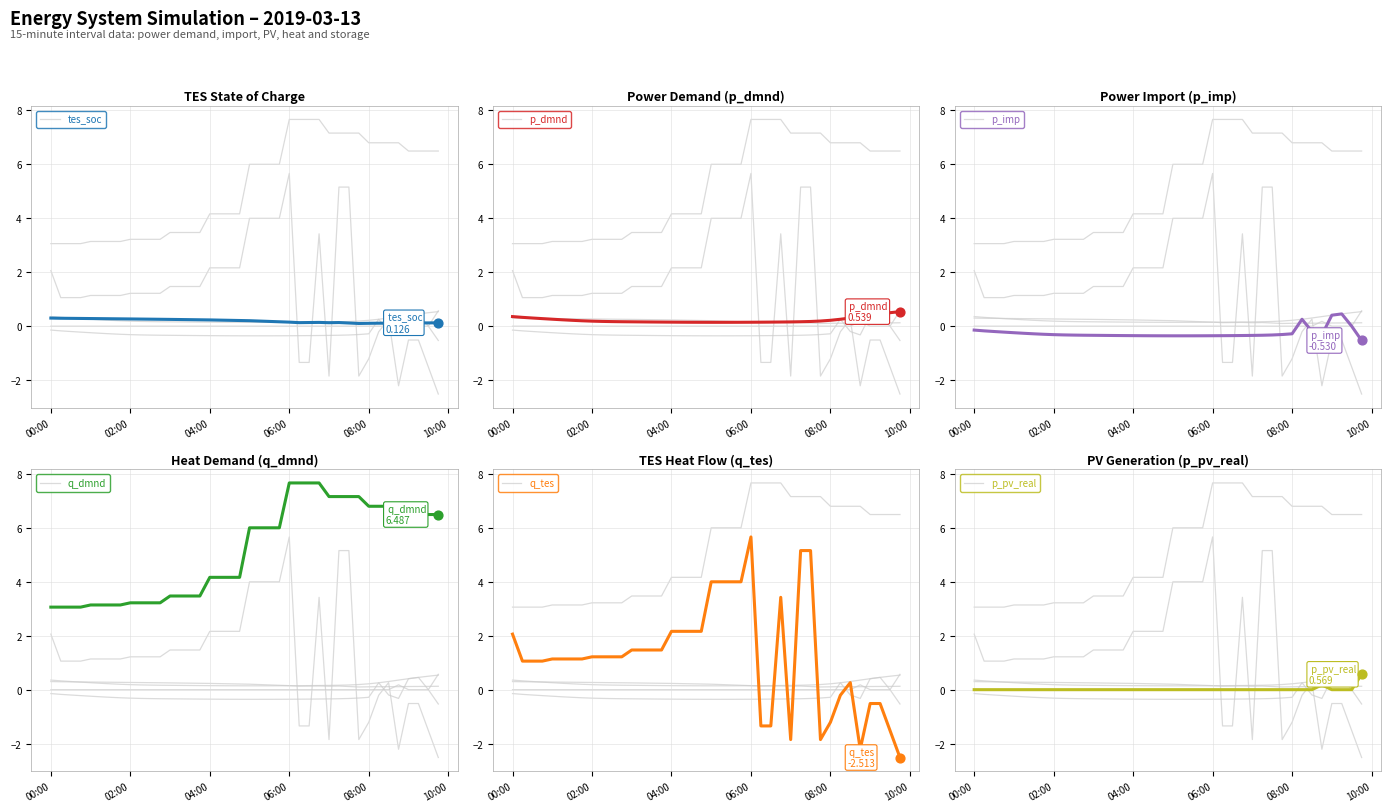

Which series contains the highest Y value?

q_dmnd